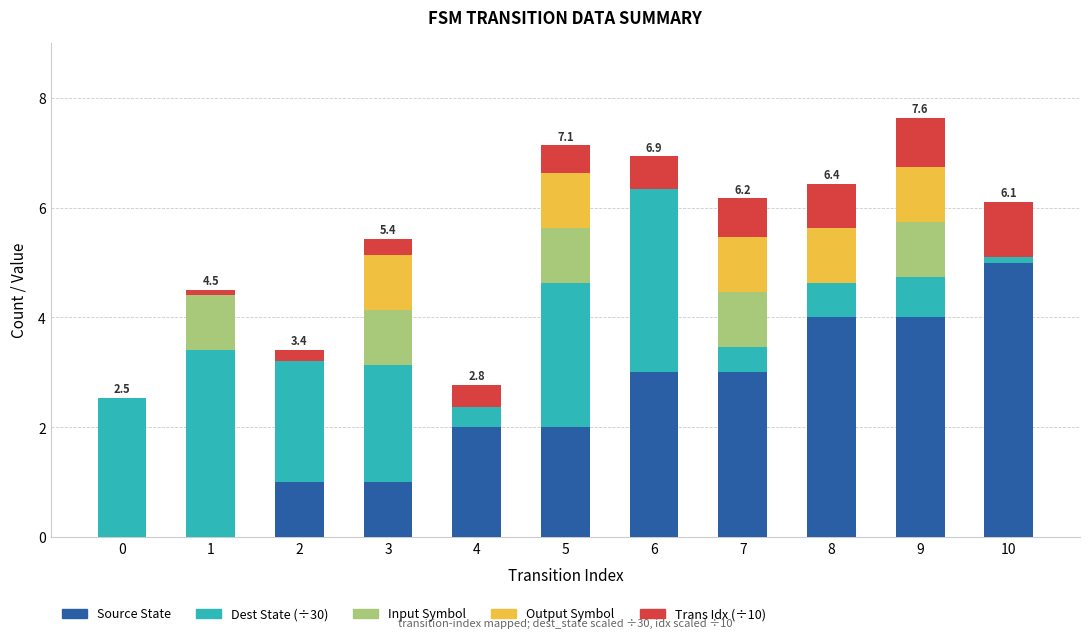

Is it true that Source State equals 5.0 at 10?

True